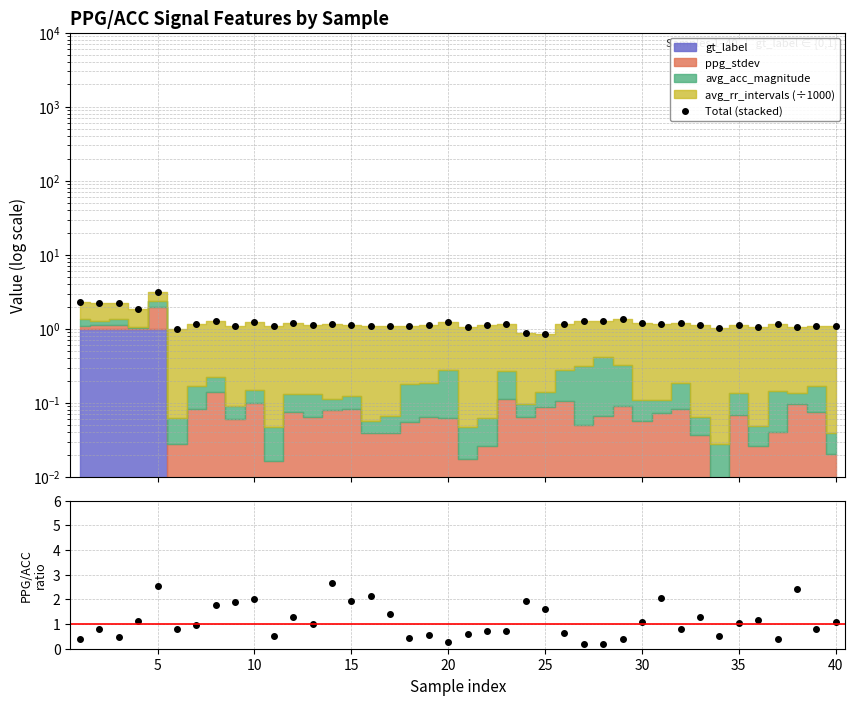

Which series has the largest total across all categories?

Total (stacked)